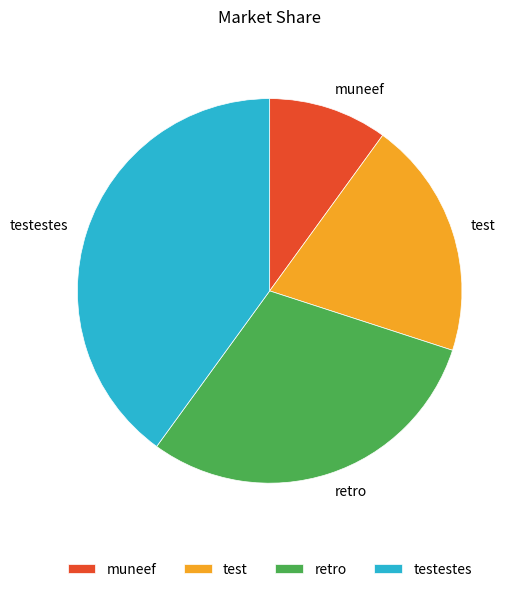

True or false: retro accounts for 38% of the total.

False